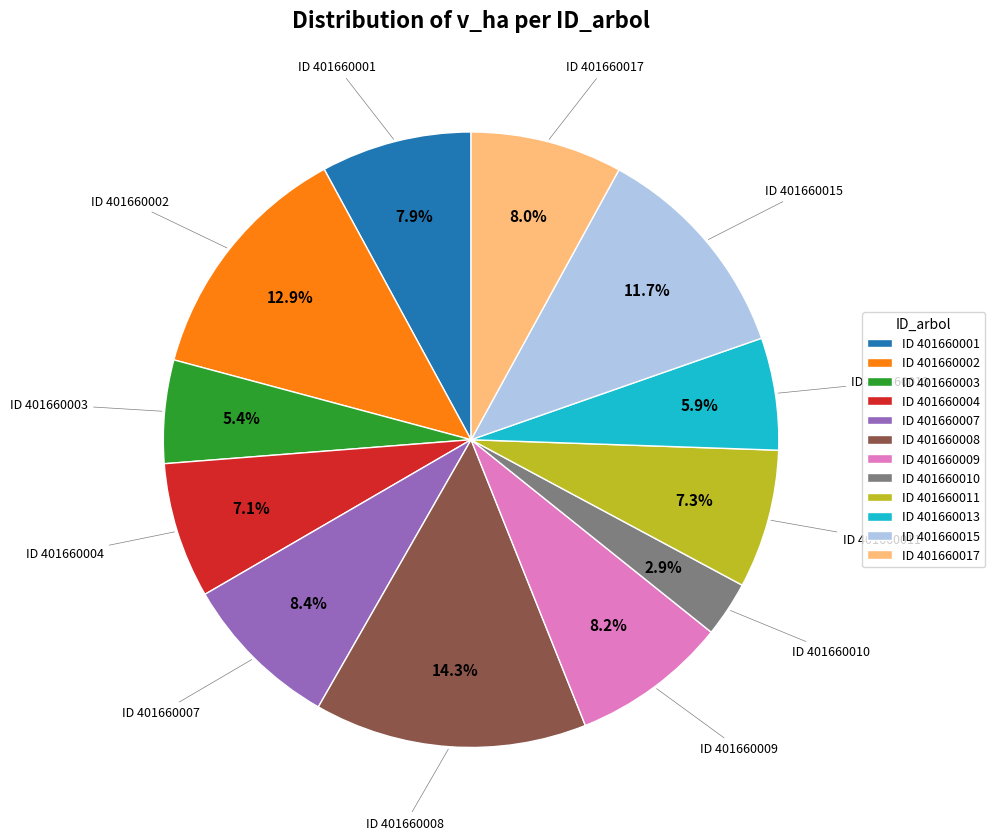

Is there any slice that represents more than half of the pie?

No